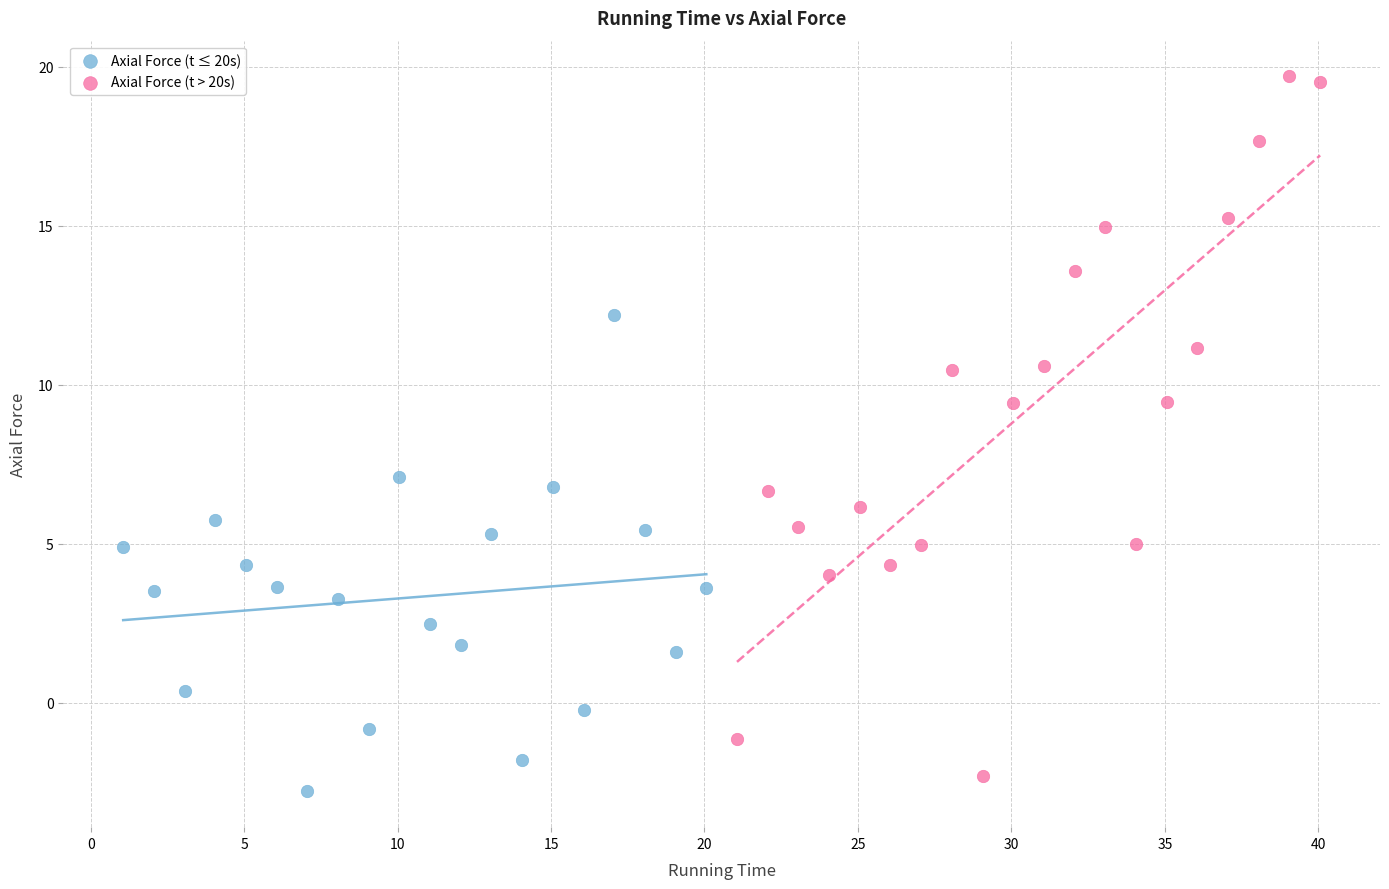

Which series reaches the minimum Y coordinate?

Axial Force (t ≤ 20s)